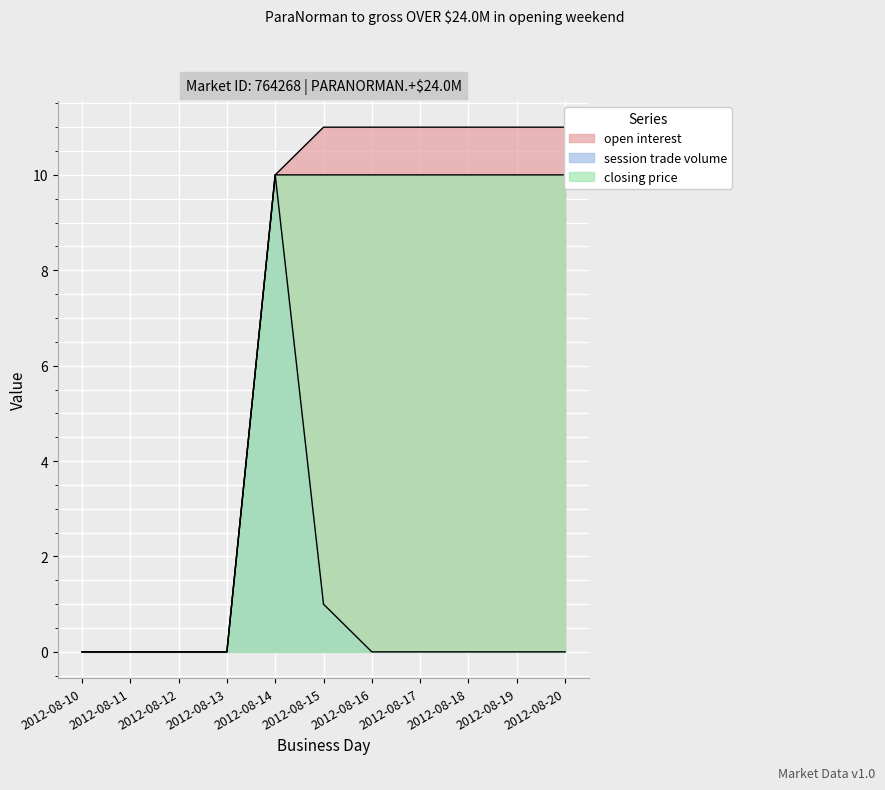

True or false: open interest and session trade volume intersect in this chart.

False